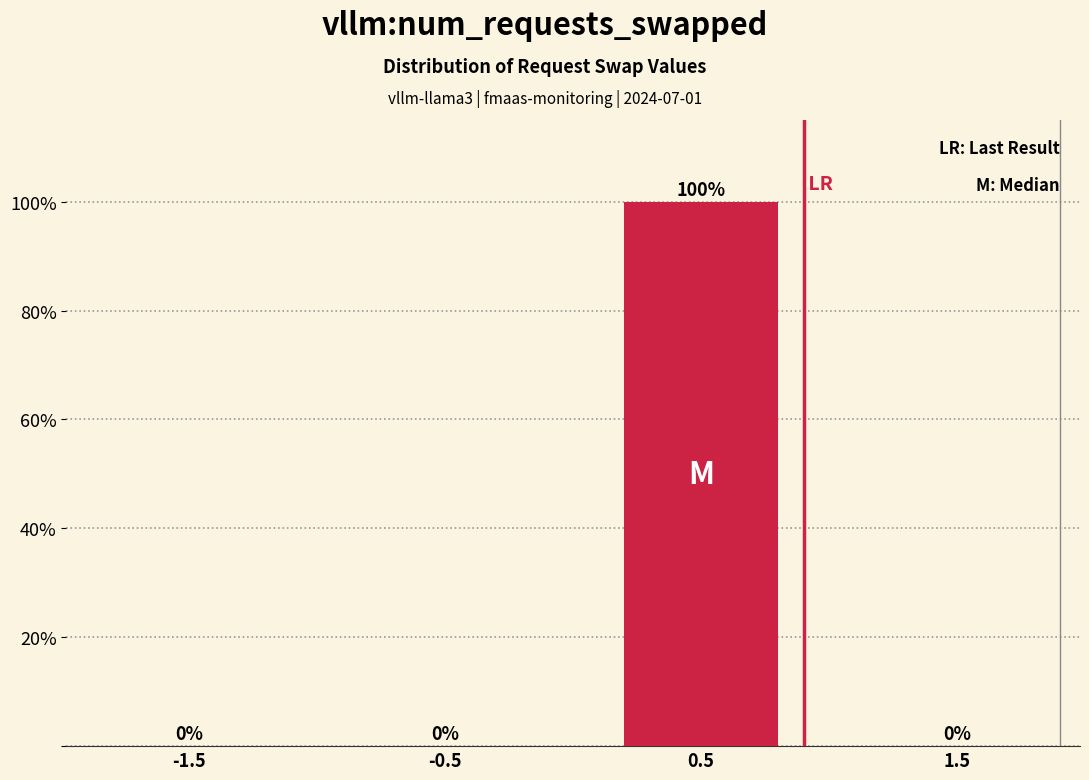

Reading right to left, transcribe all the data shown in this chart.

1.5=0	0.5=100	-0.5=0	-1.5=0